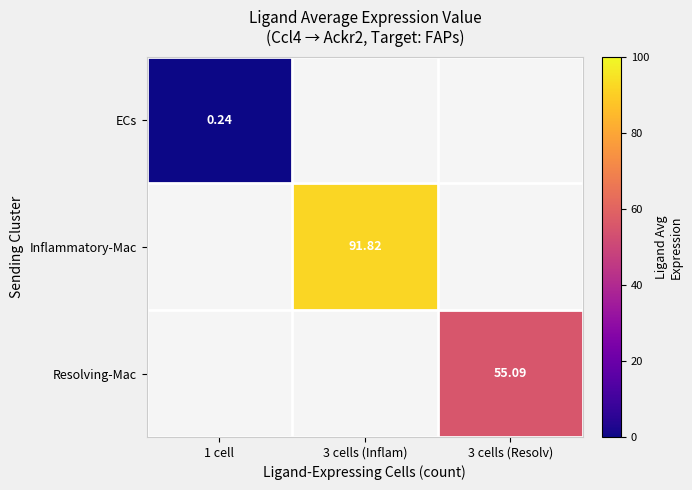

The Resolving-Mac series shows -16.6 at 1 cell. True or false?

False